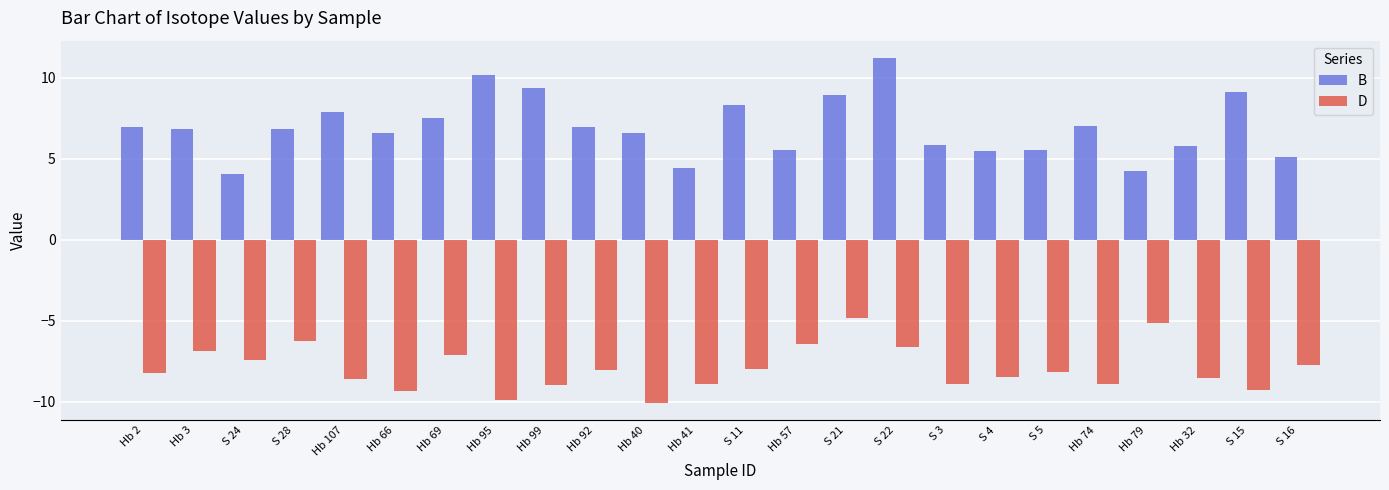

What is the sum of the D values at Hb 66 and Hb 2?

-17.5